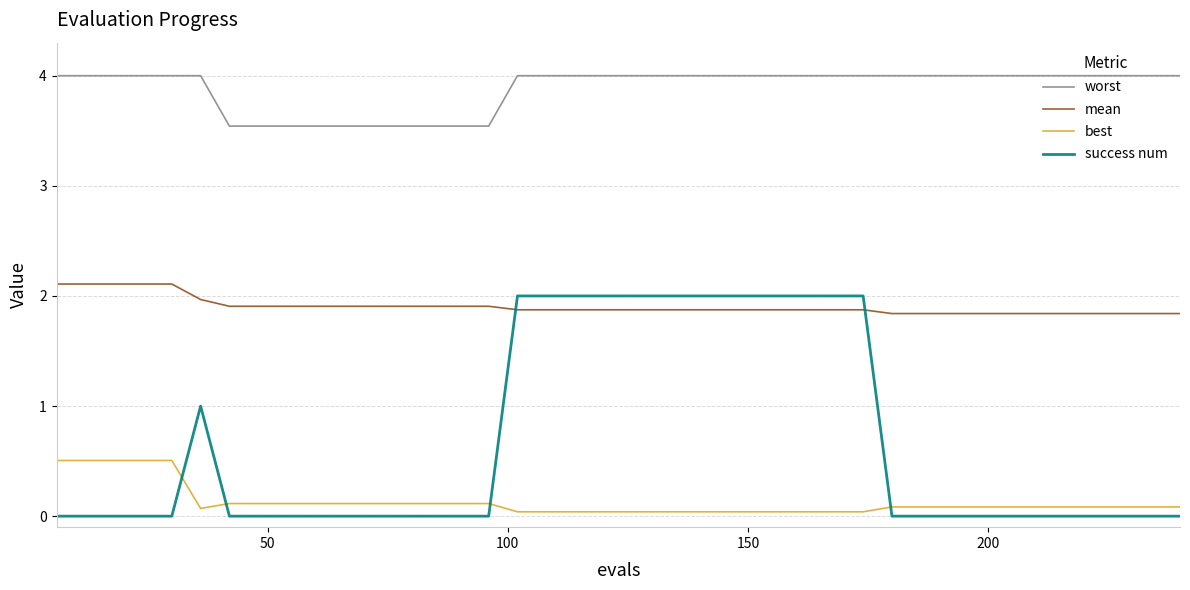

At how many categories does at least one series exceed 0?

40